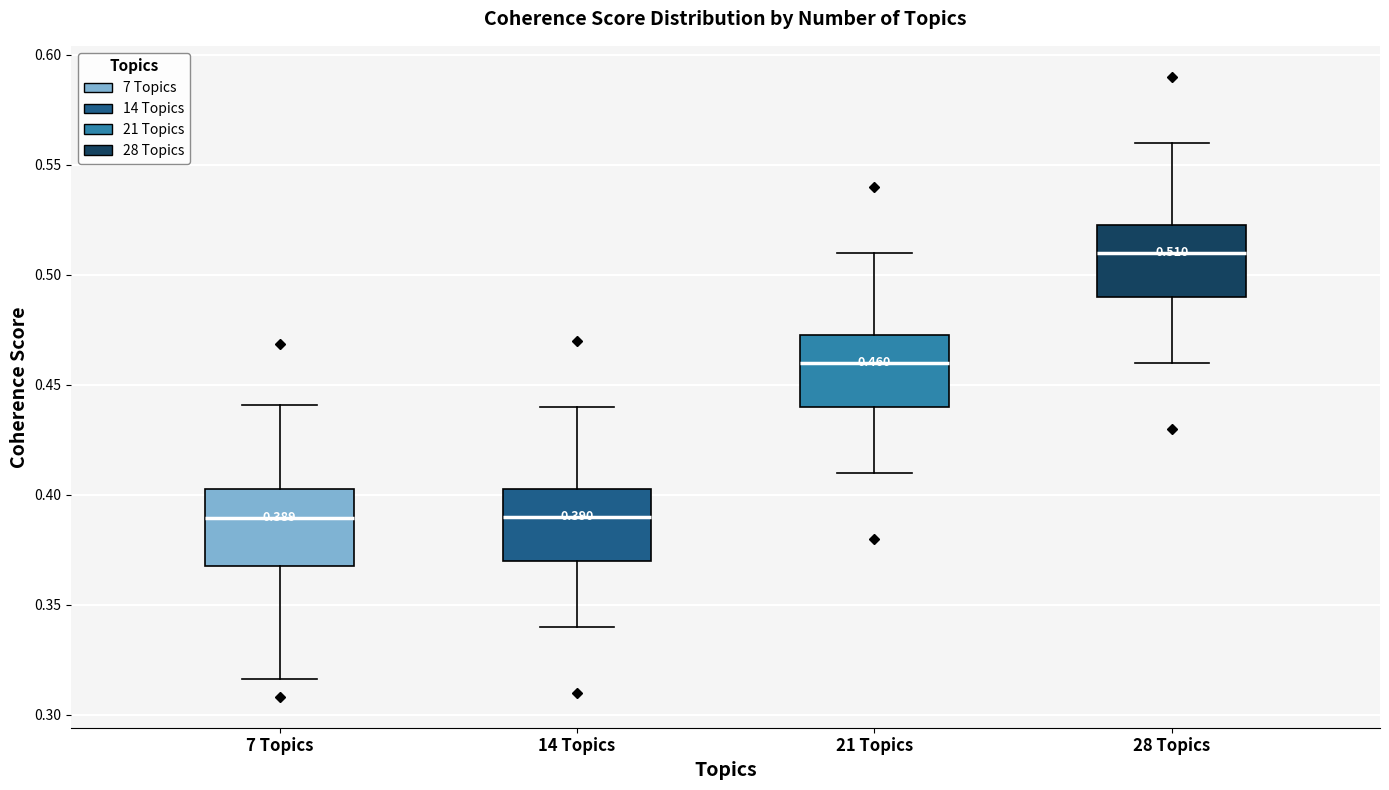

Which box's median line is the highest?

28 Topics